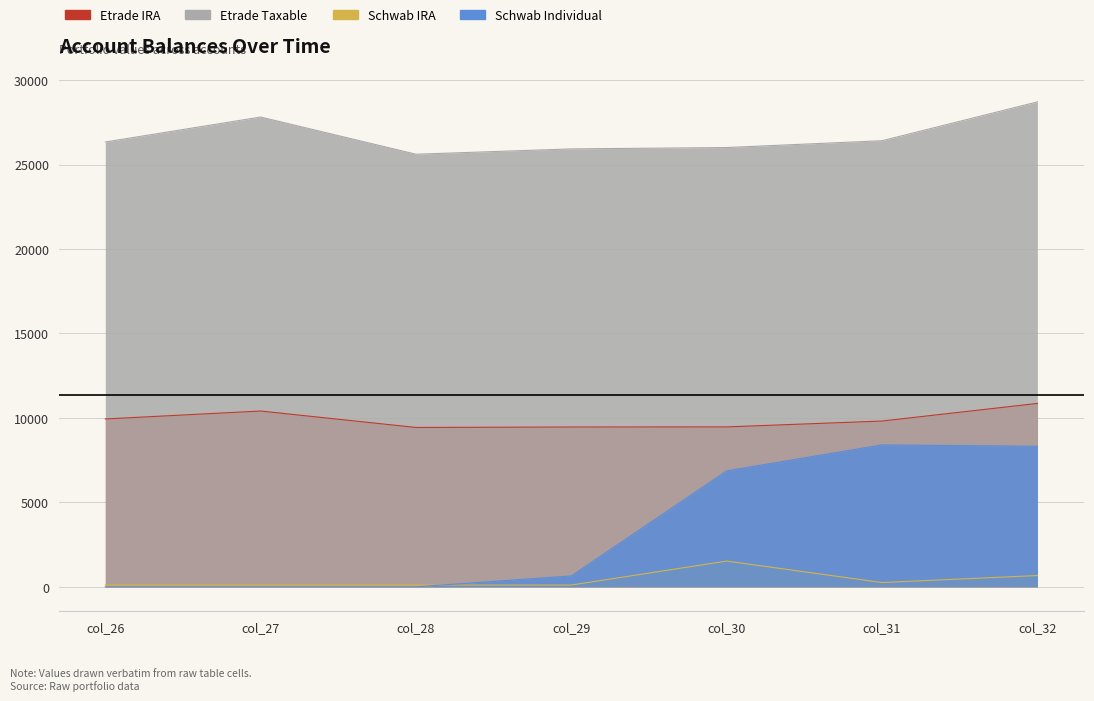

Which category has the highest value in the Etrade Taxable series?

col_32